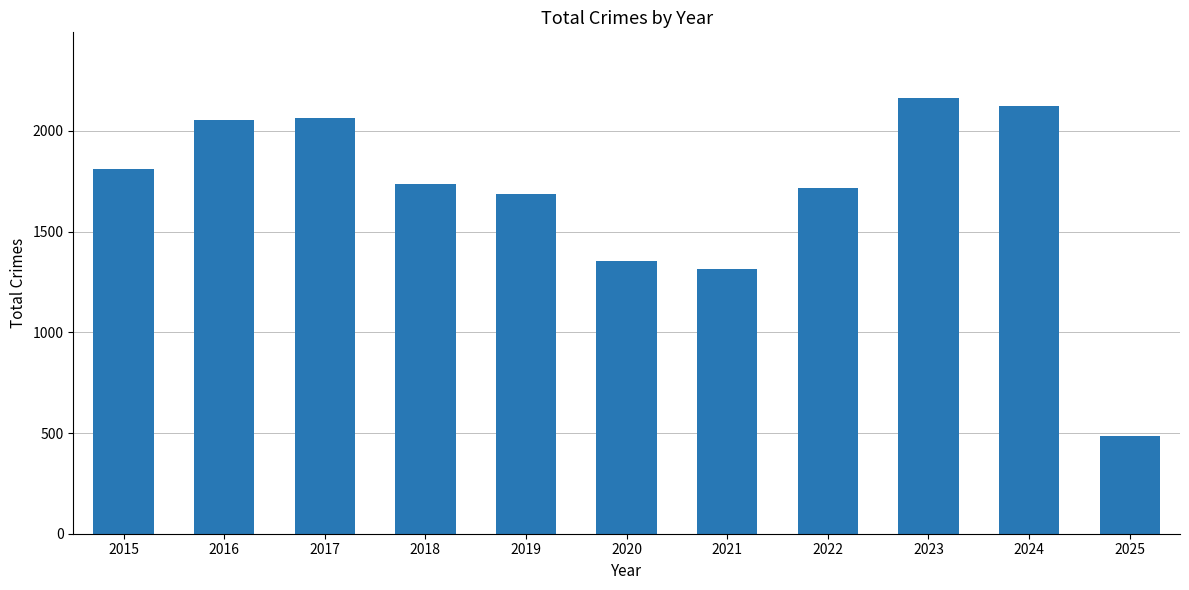

What is the difference between the values at 2019 and 2024?

438